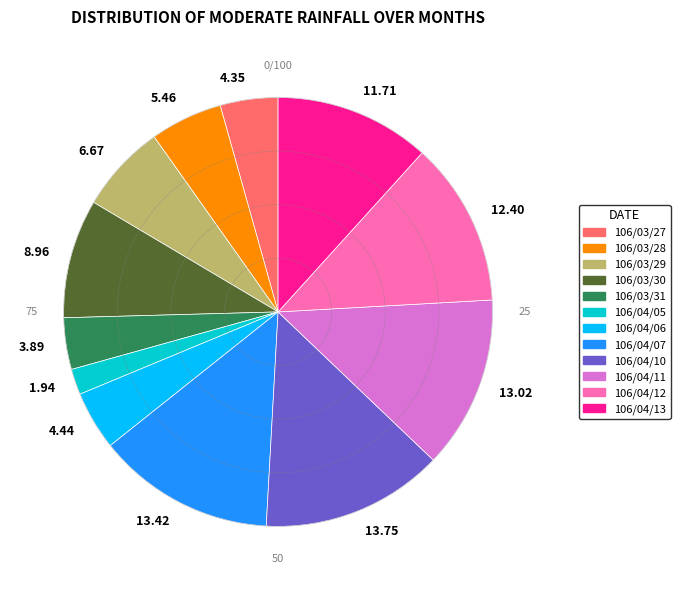

Which slice is the smallest?

1.94